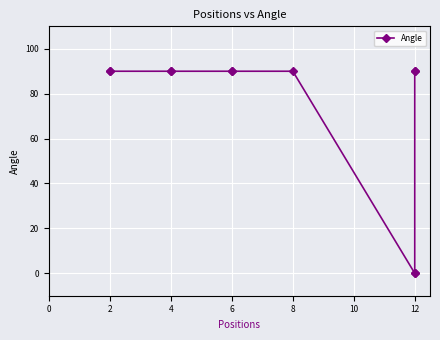

What is the greatest value displayed?

90